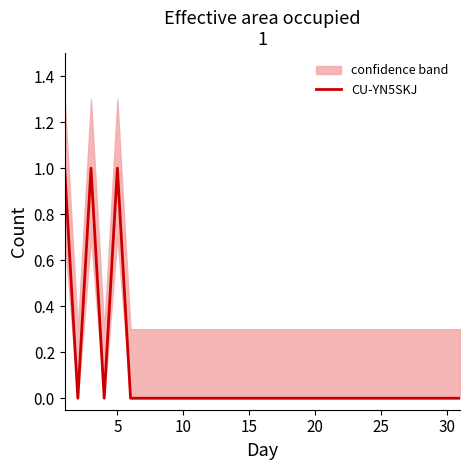

How many categories are shown in the chart?

31